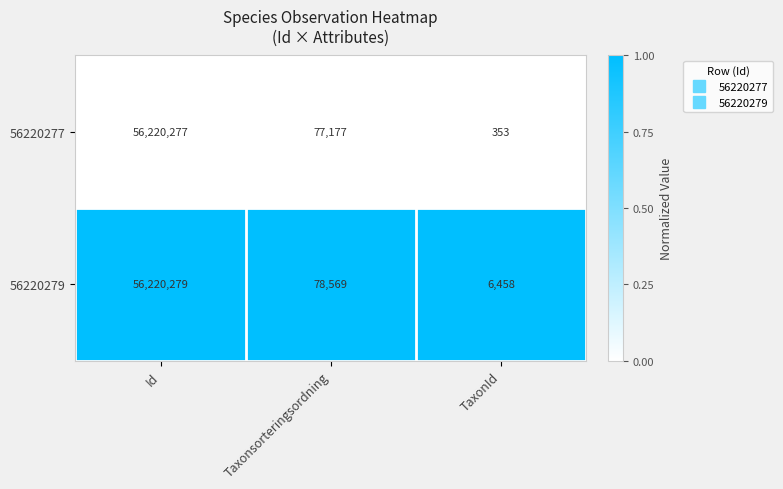

Rank the series by their average value, from lowest to highest.

56220277, 56220279